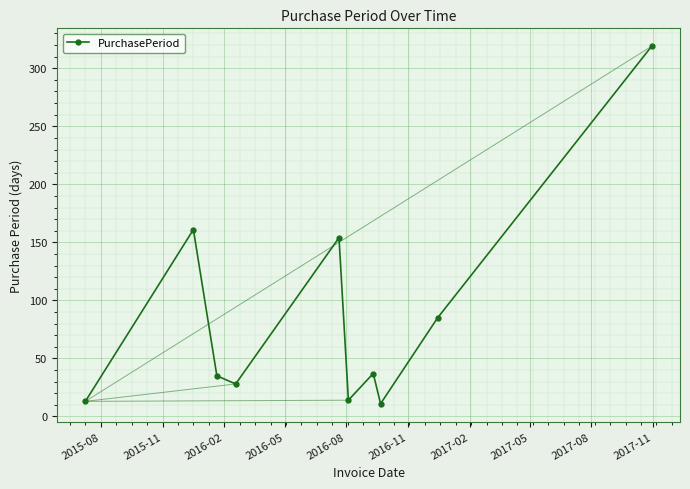

What is the difference between the maximum and second lowest values?

306